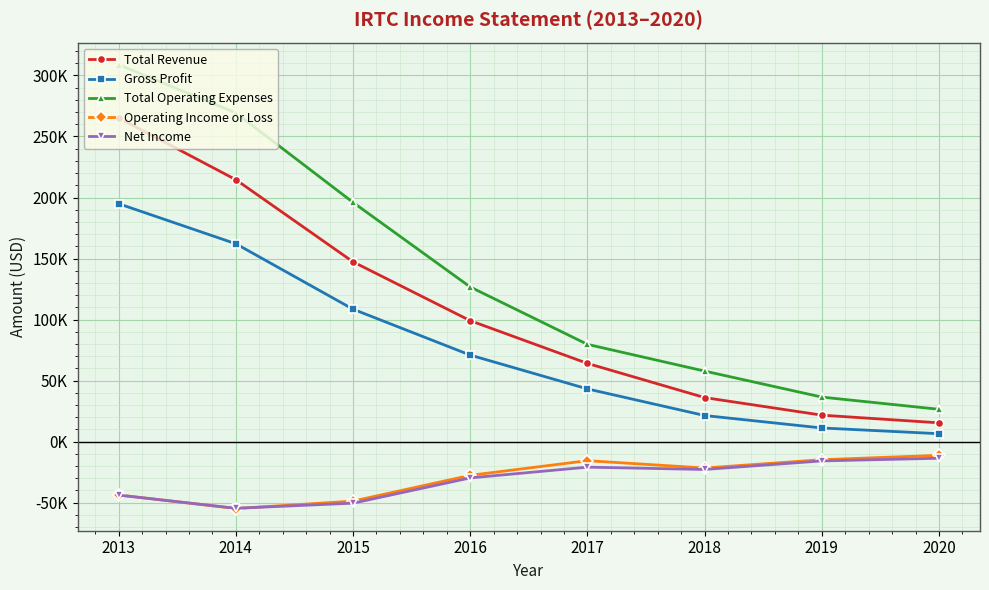

True or false: Gross Profit and Total Operating Expenses intersect in this chart.

False